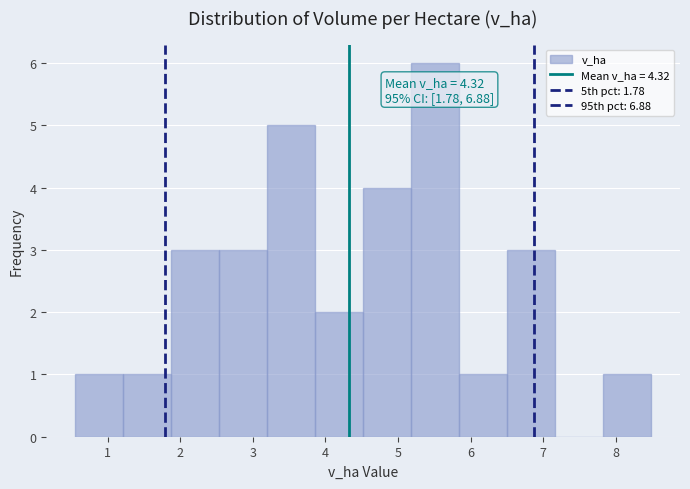

Over which range of the x-axis is the bar tallest?

5.2 to 5.8